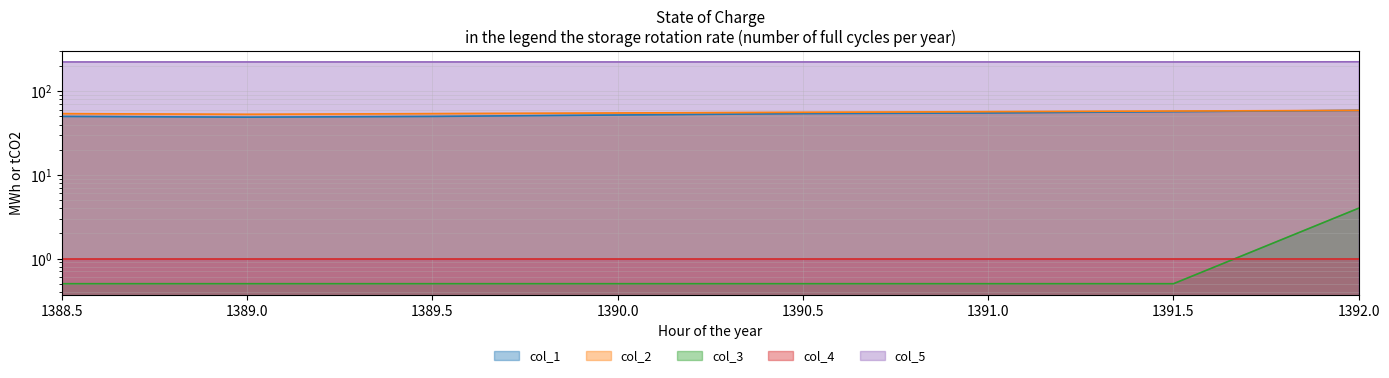

What is the label of the 1st point from the right?

1392.0